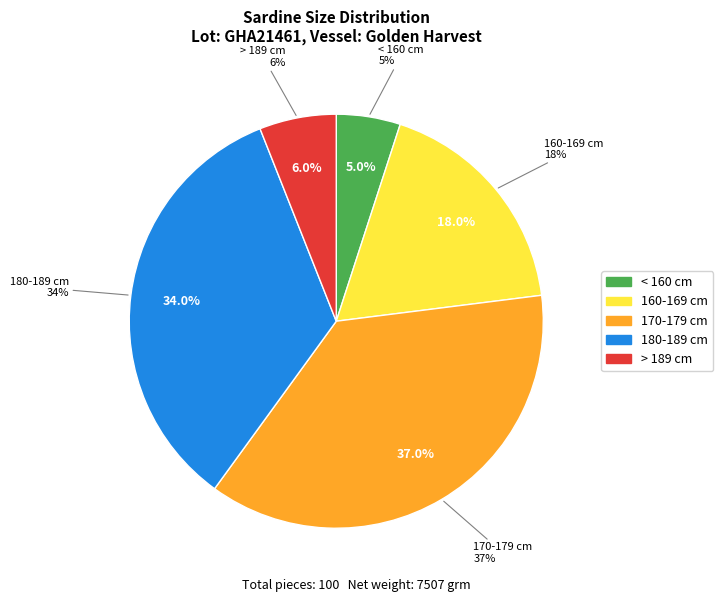

The < 160 cm slice represents 13% of the pie. True or false?

False